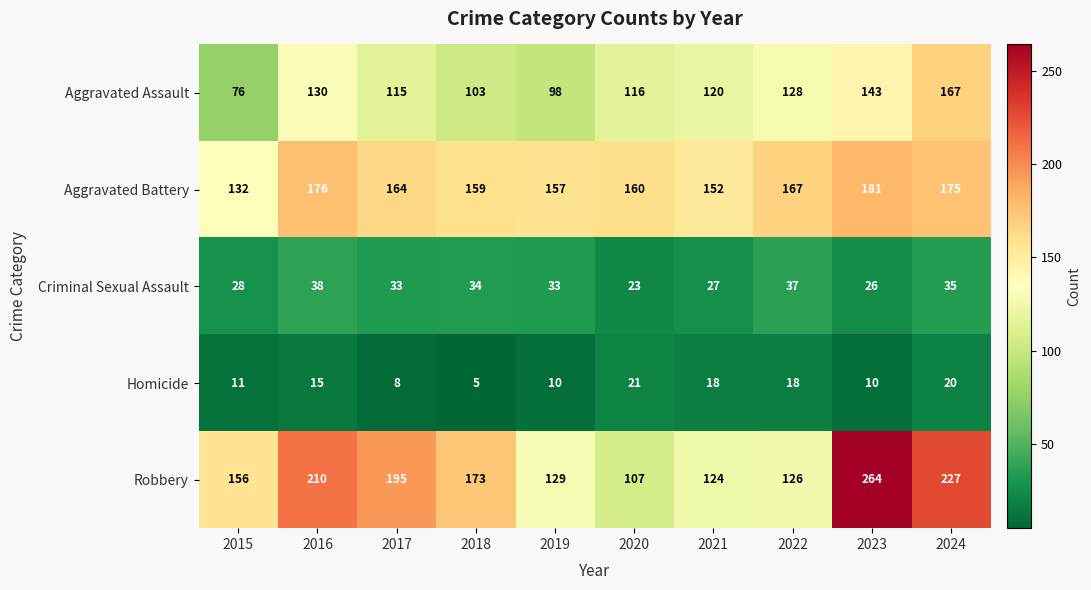

What is the minimum value shown in the chart?

5